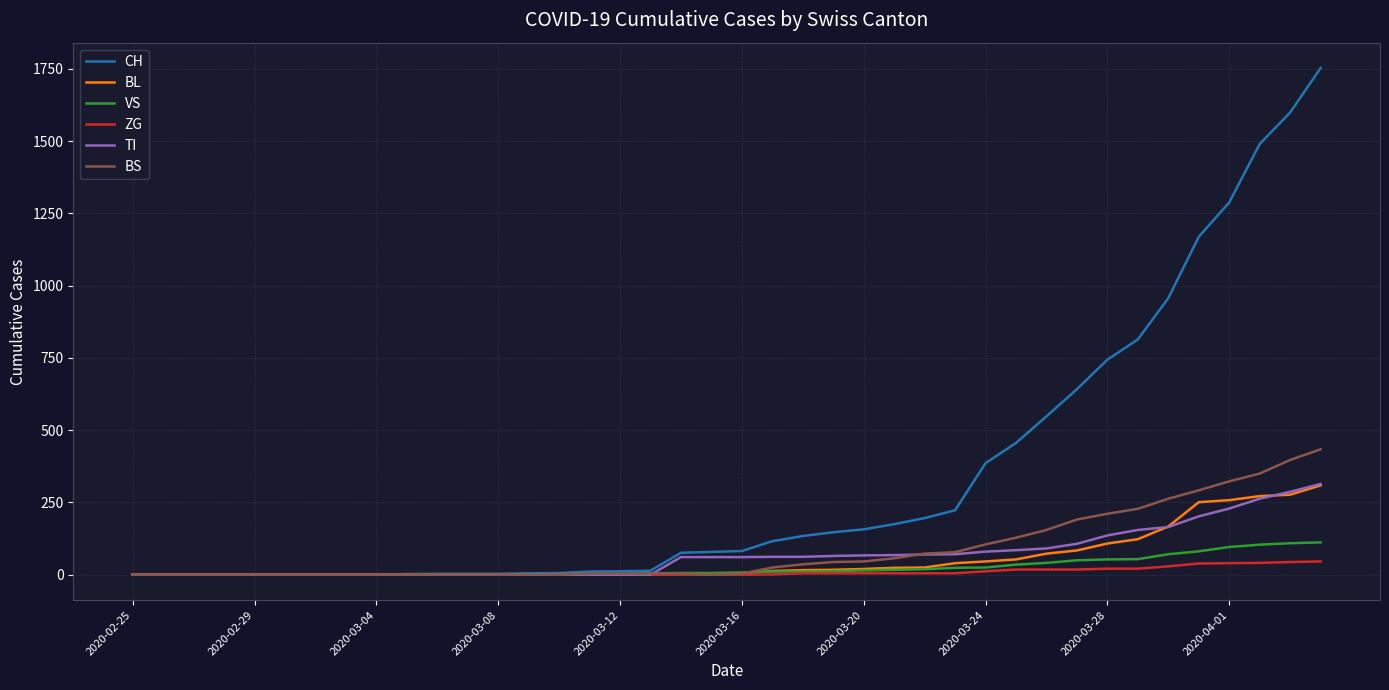

Which series has the largest total across all categories?

CH